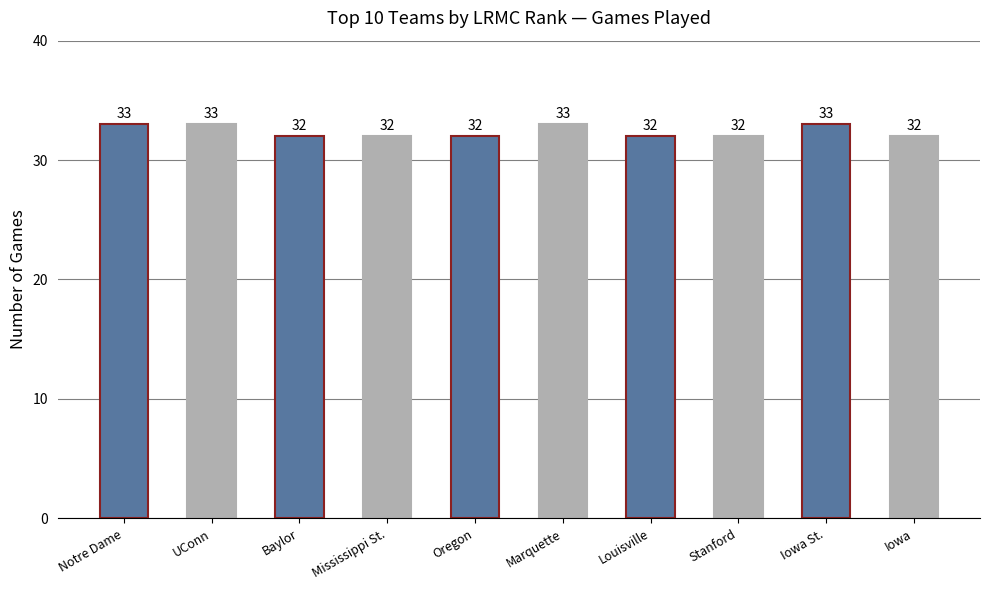

How many bars are there in total?

10